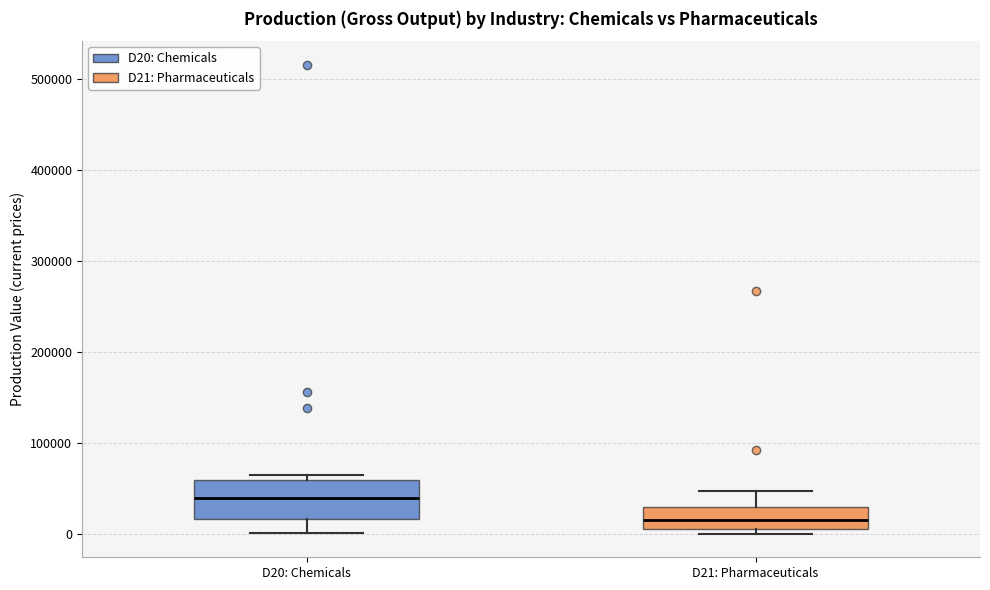

Reading left to right, transcribe this box plot: for each box, give where its median line is, the range the box spans, and where its two whiskers end, as read against the y-axis. The values are not printed on the chart, so give them approximately, as read against the axis.

D20: Chemicals: median 40000, box 20000 to 60000, whiskers 0 to 60000 (just above the box's upper edge)
D21: Pharmaceuticals: median 20000, box 10000 to 30000, whiskers 0 to 50000